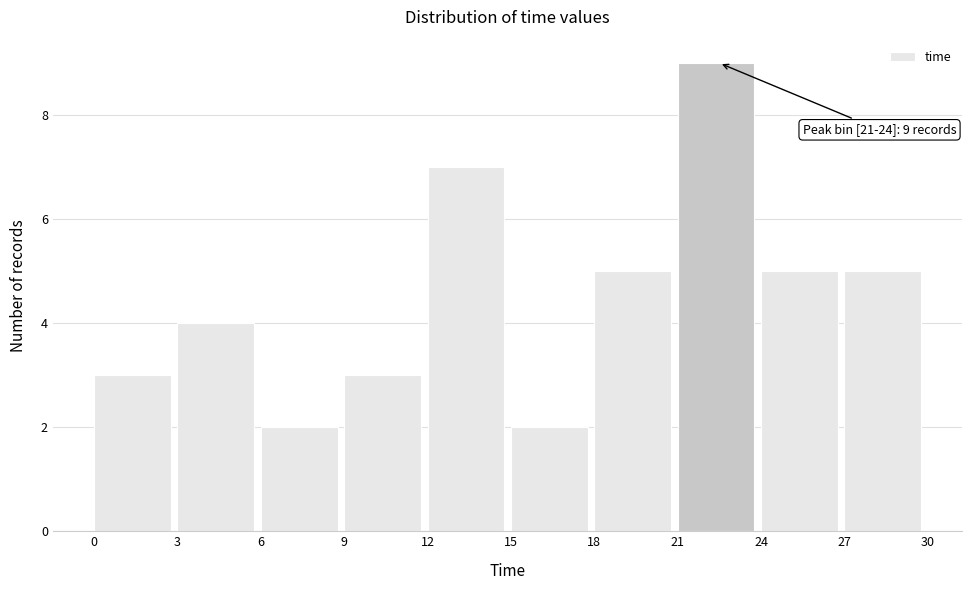

Which range on the x-axis has the tallest bar?

21 to 24